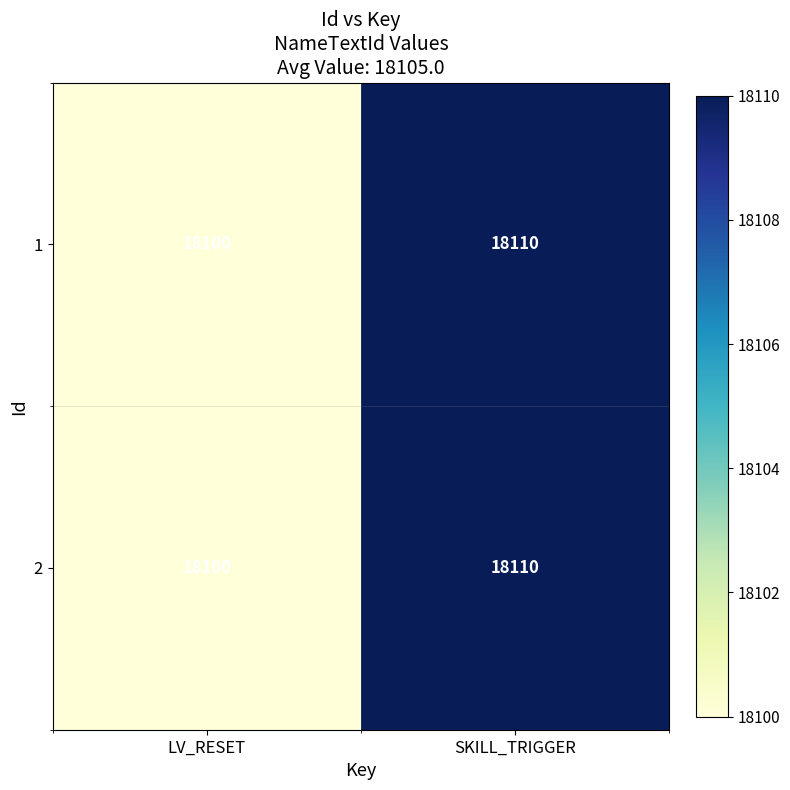

Which category has the highest value in the 1 series?

SKILL_TRIGGER